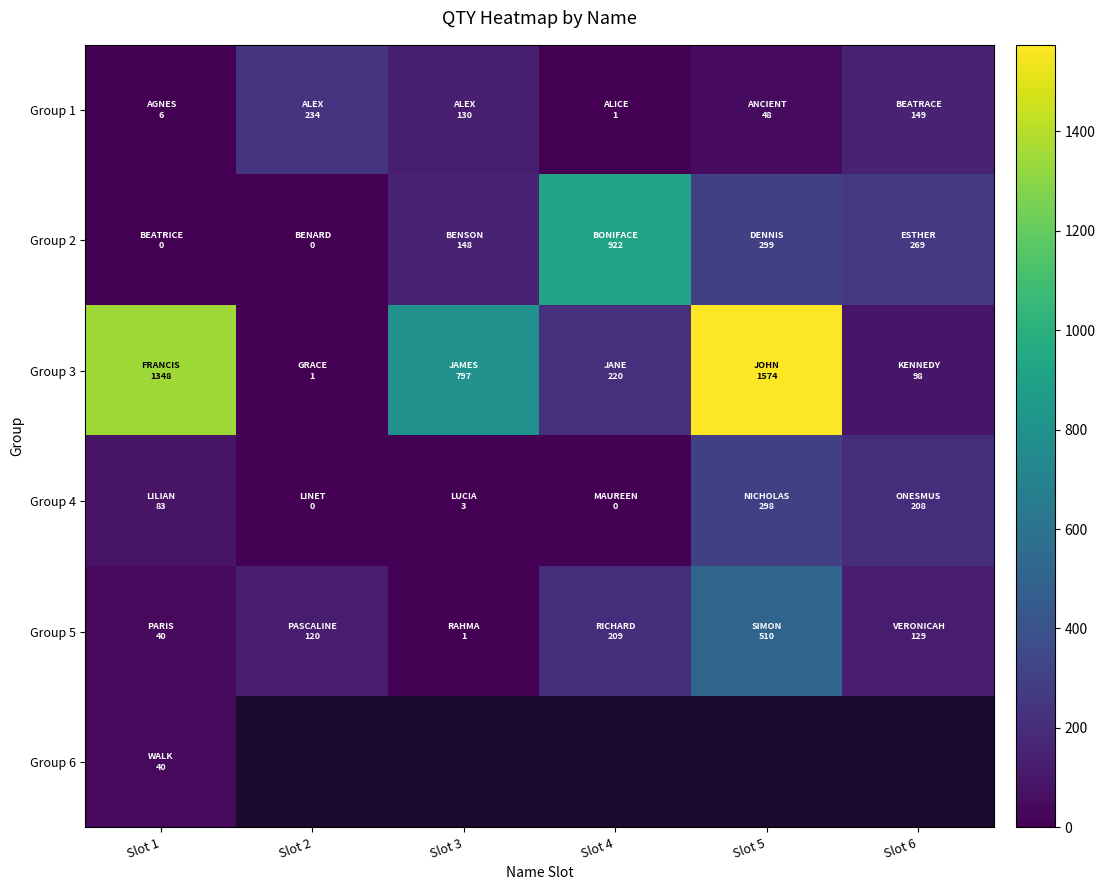

At which label is Group 5 closest to 255?

Slot 4